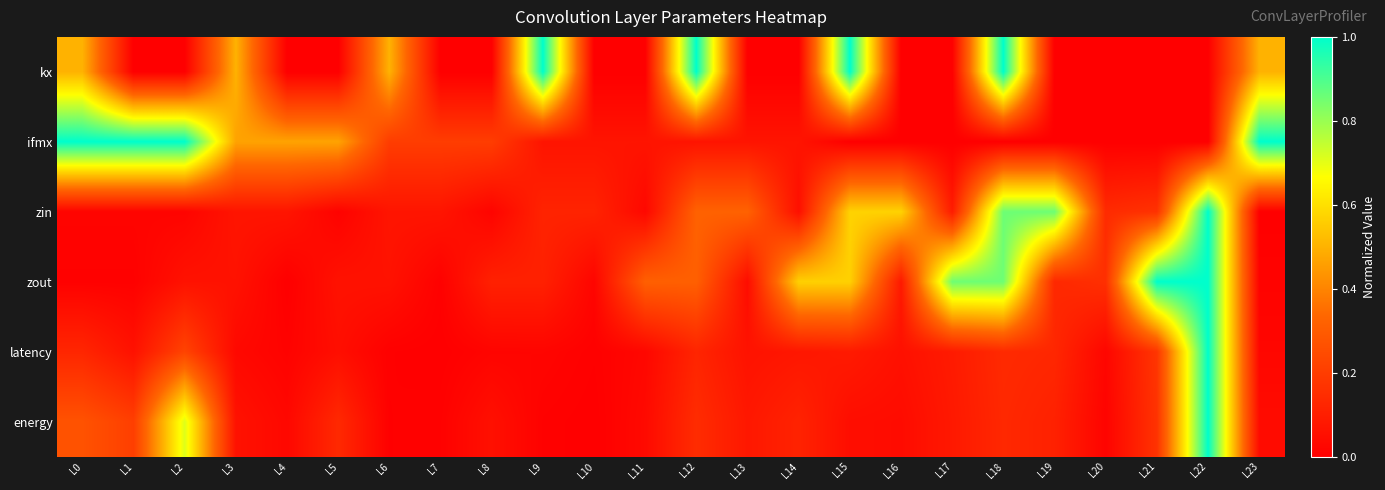

Reading right to left, list all the values displayed in this chart.

kx: L23=0.5	L22=0.0	L21=0.0	L20=0.0	L19=0.0	L18=1.0	L17=0.0	L16=0.0	L15=1.0	L14=0.0	L13=0.0	L12=1.0	L11=0.0	L10=0.0	L9=1.0	L8=0.0	L7=0.0	L6=0.5	L5=0.0	L4=0.0	L3=0.5	L2=0.0	L1=0.0	L0=0.5
ifmx: L23=1.0	L22=0.0	L21=0.0	L20=0.0	L19=0.0	L18=0.0	L17=0.0	L16=0.0	L15=0.0	L14=0.1	L13=0.1	L12=0.1	L11=0.1	L10=0.1	L9=0.1	L8=0.2	L7=0.2	L6=0.2	L5=0.5	L4=0.5	L3=0.5	L2=1.0	L1=1.0	L0=1.0
zin: L23=0.0	L22=1.0	L21=0.2	L20=0.1	L19=0.9	L18=0.9	L17=0.1	L16=0.6	L15=0.6	L14=0.1	L13=0.3	L12=0.3	L11=0.0	L10=0.1	L9=0.1	L8=0.0	L7=0.1	L6=0.1	L5=0.0	L4=0.1	L3=0.1	L2=0.0	L1=0.0	L0=0.0
zout: L23=0.0	L22=1.0	L21=1.0	L20=0.2	L19=0.1	L18=0.9	L17=0.9	L16=0.1	L15=0.6	L14=0.6	L13=0.0	L12=0.3	L11=0.3	L10=0.0	L9=0.1	L8=0.1	L7=0.0	L6=0.1	L5=0.1	L4=0.0	L3=0.1	L2=0.1	L1=0.0	L0=0.0
latency: L23=0.0	L22=1.0	L21=0.2	L20=0.0	L19=0.1	L18=0.1	L17=0.1	L16=0.1	L15=0.1	L14=0.1	L13=0.1	L12=0.1	L11=0.0	L10=0.0	L9=0.0	L8=0.0	L7=0.0	L6=0.0	L5=0.0	L4=0.0	L3=0.0	L2=0.2	L1=0.1	L0=0.1
energy: L23=0.0	L22=1.0	L21=0.2	L20=0.0	L19=0.1	L18=0.1	L17=0.1	L16=0.0	L15=0.0	L14=0.1	L13=0.1	L12=0.1	L11=0.0	L10=0.0	L9=0.0	L8=0.1	L7=0.0	L6=0.0	L5=0.1	L4=0.0	L3=0.1	L2=0.7	L1=0.2	L0=0.3